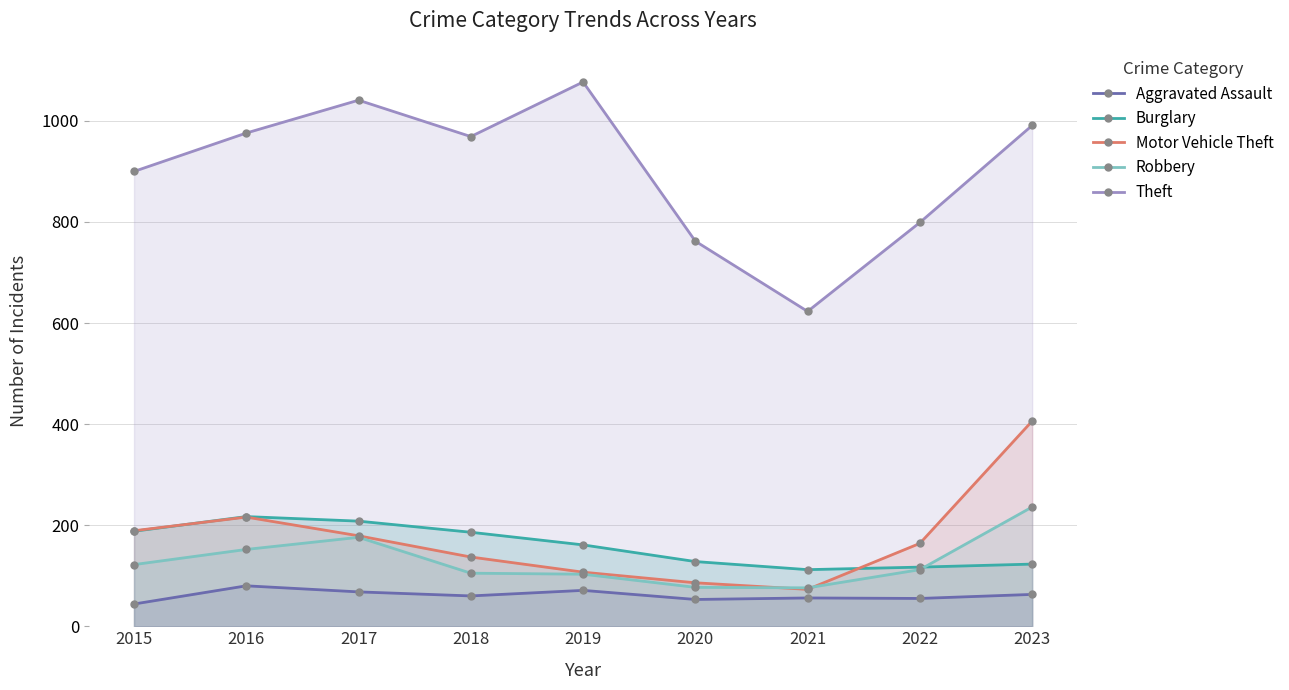

True or false: Theft and Motor Vehicle Theft cross at least once.

False